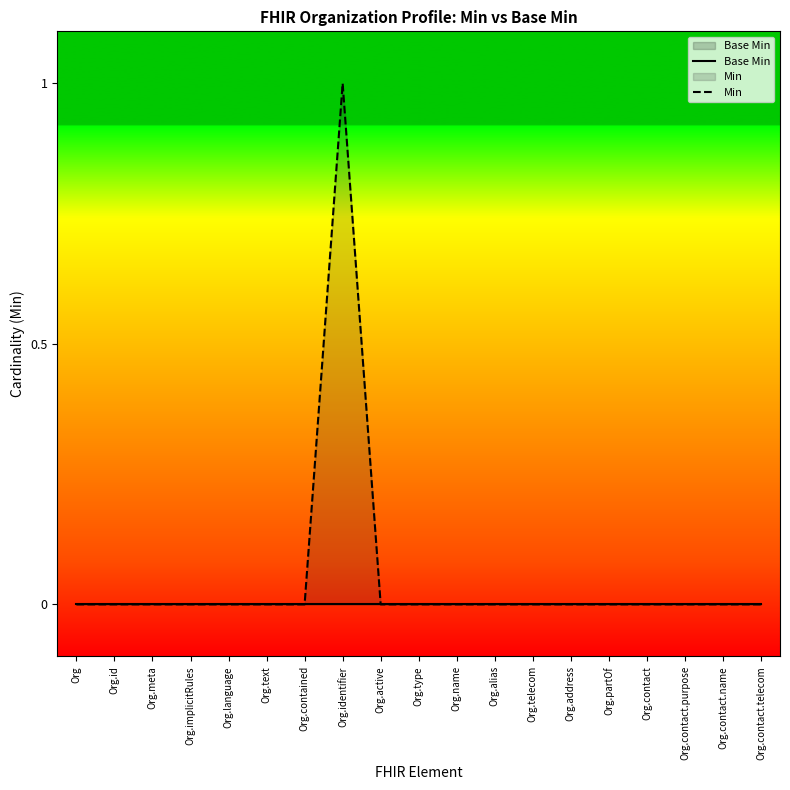

True or false: Min and Base Min cross at least once.

False